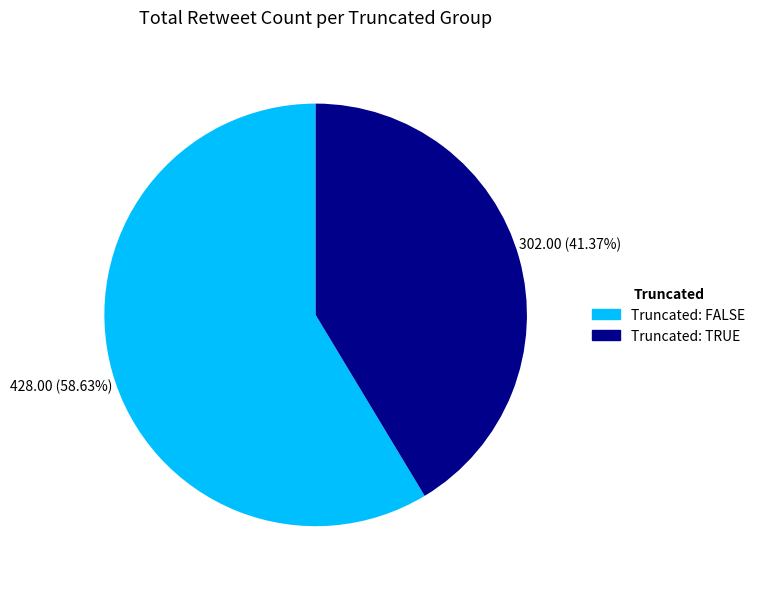

Is there a majority slice in this chart?

Yes